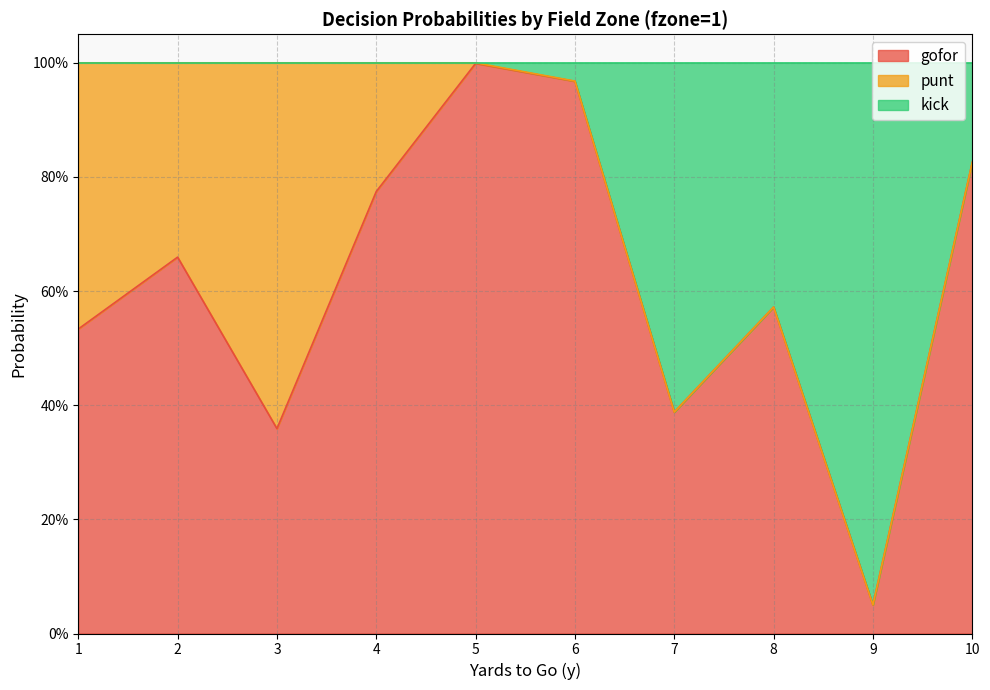

Does the chart display data point markers on the line(s)?

No